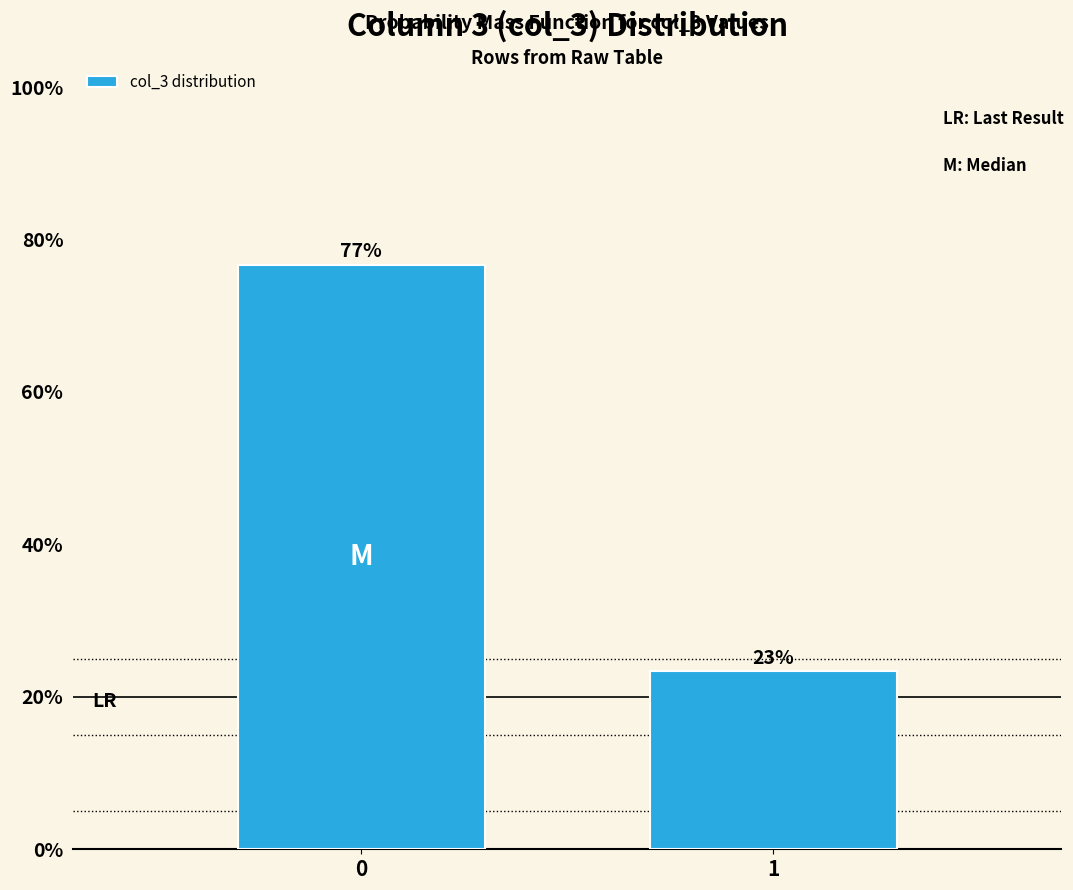

True or false: the data shows 76.7 at 0.

True